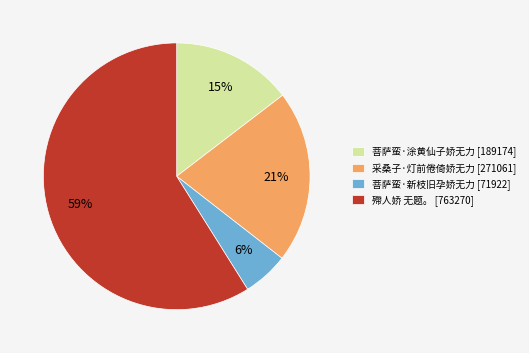

Is it true that 菩萨蛮·新枝旧孕娇无力 is 1% of the pie?

False